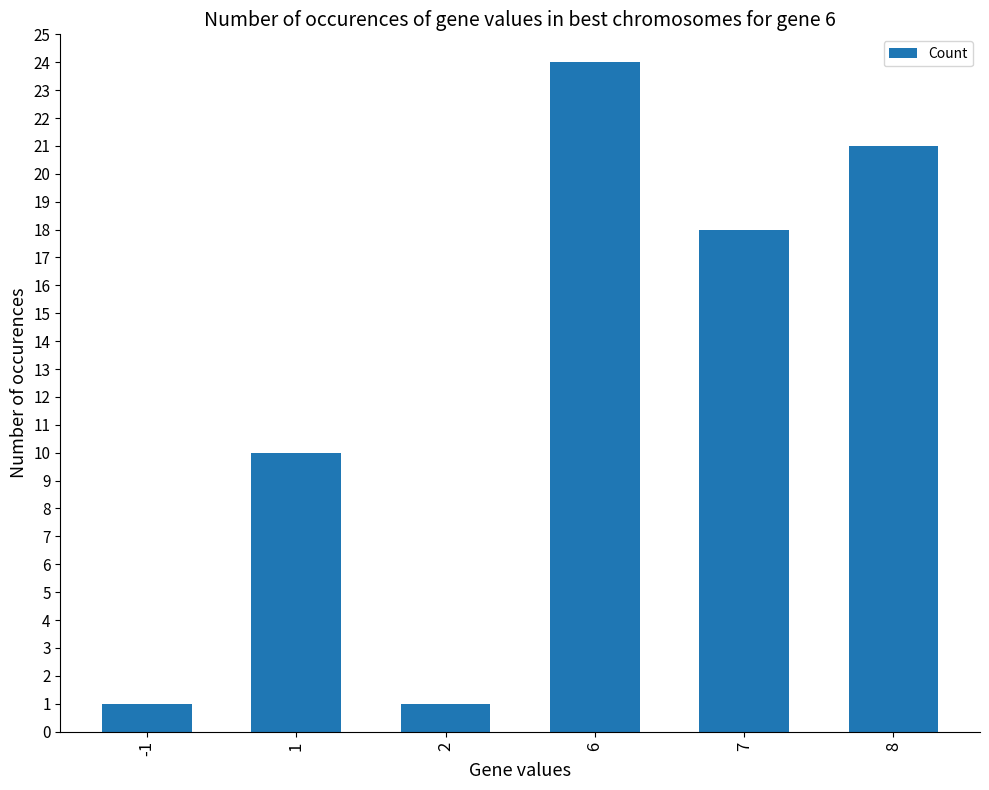

At which label is the value closest to 12?

1